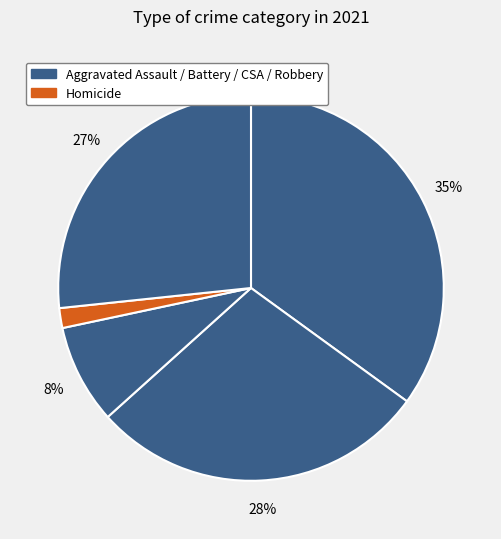

How many segments does this pie chart have?

5